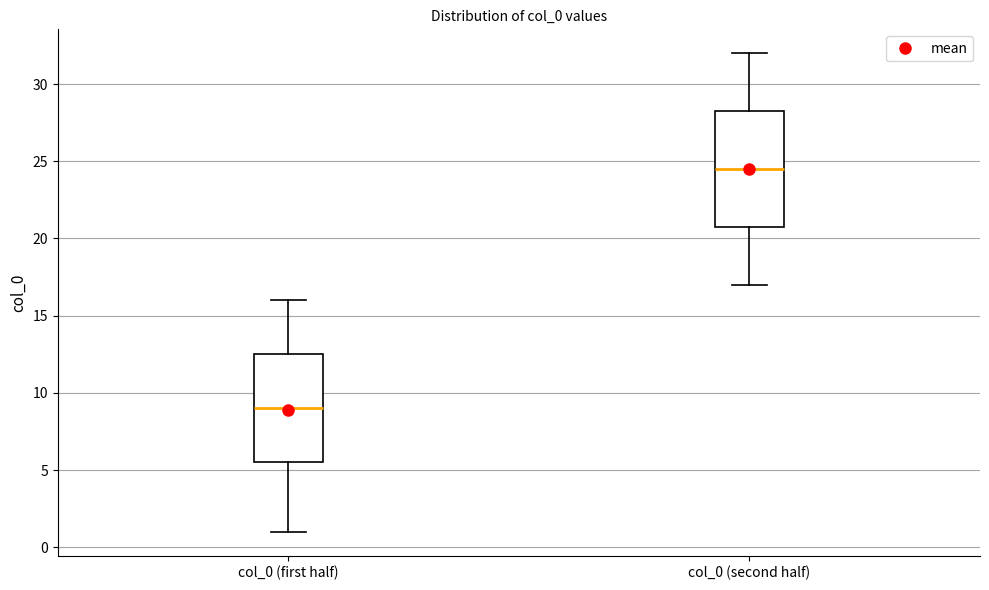

Which box's median line is the lowest?

col_0 (first half)